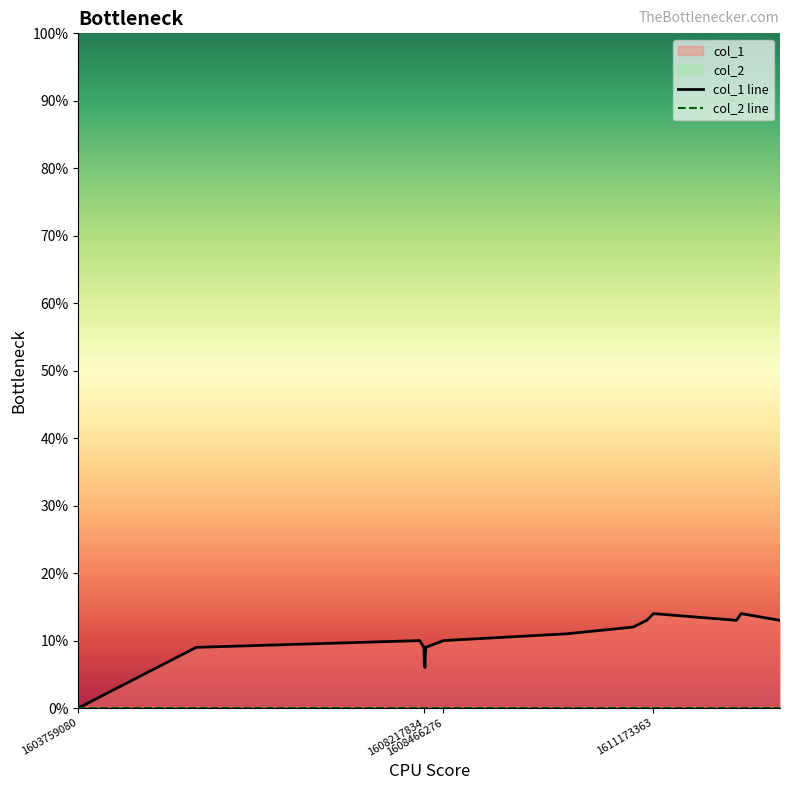

True or false: col_1 line and col_2 line cross at least once.

False